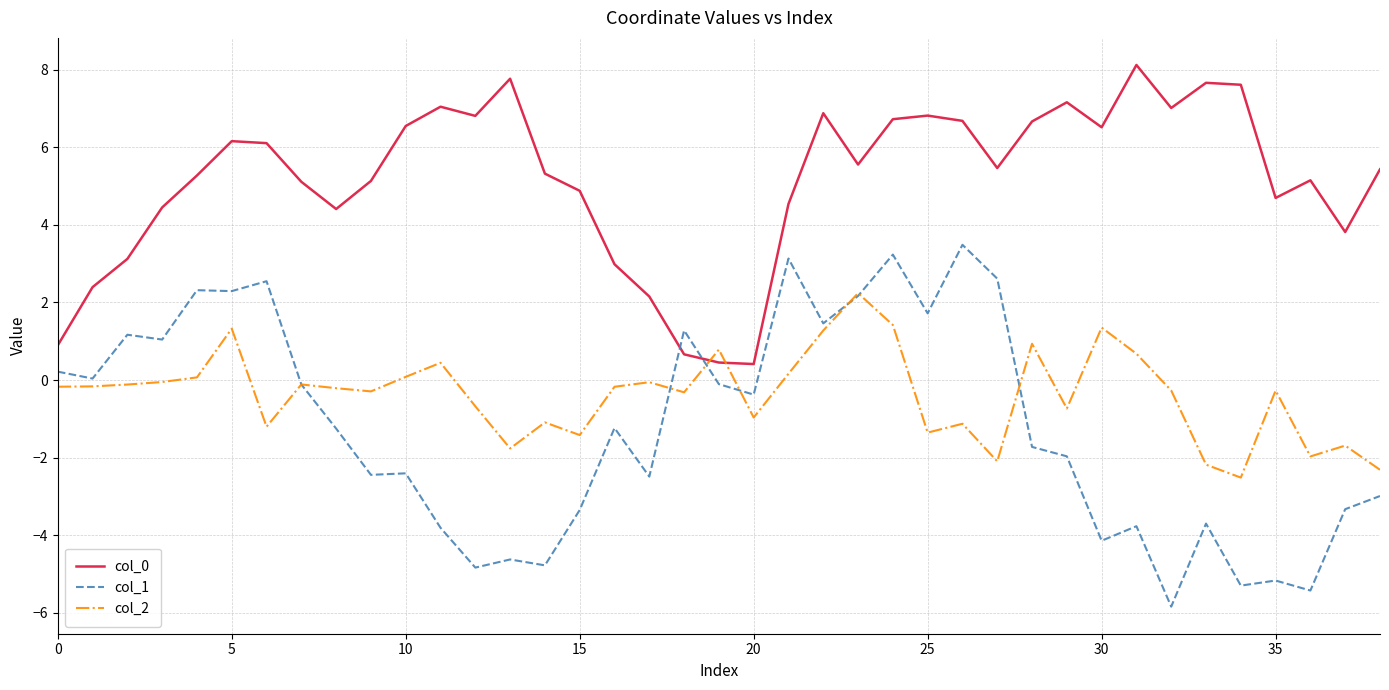

True or false: col_1 and col_0 intersect in this chart.

True